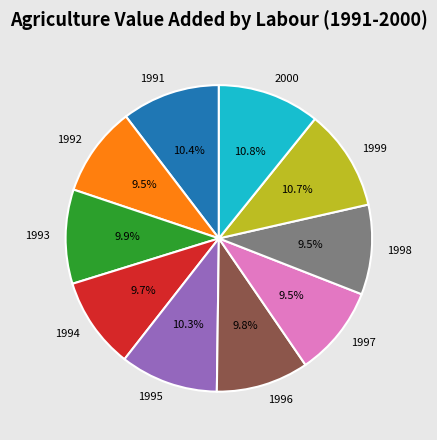

Approximately how many times larger is the value at 1994 compared to 1993?

1.0